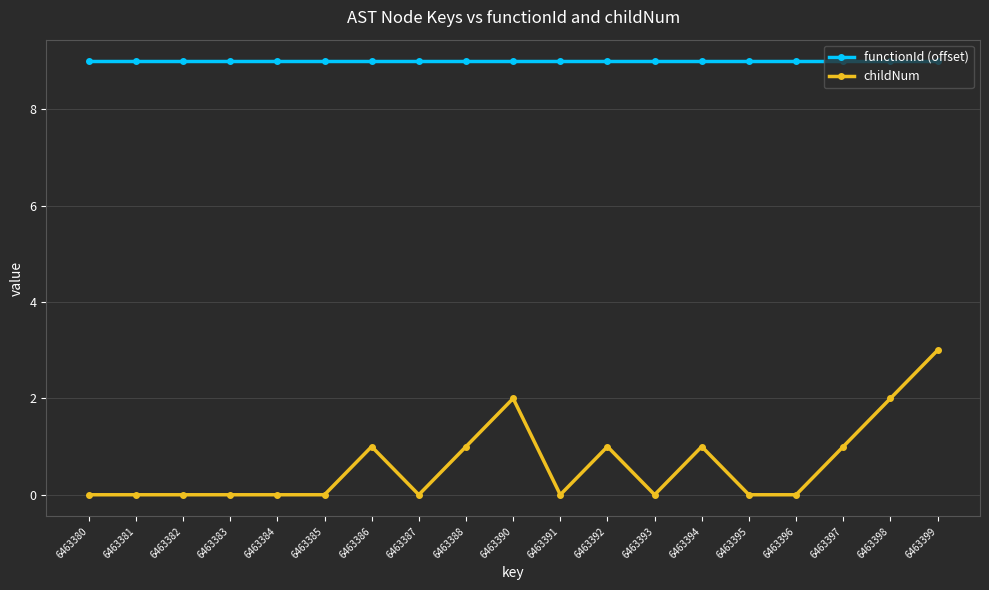

Rank the series by their average value, from lowest to highest.

childNum, functionId (offset)